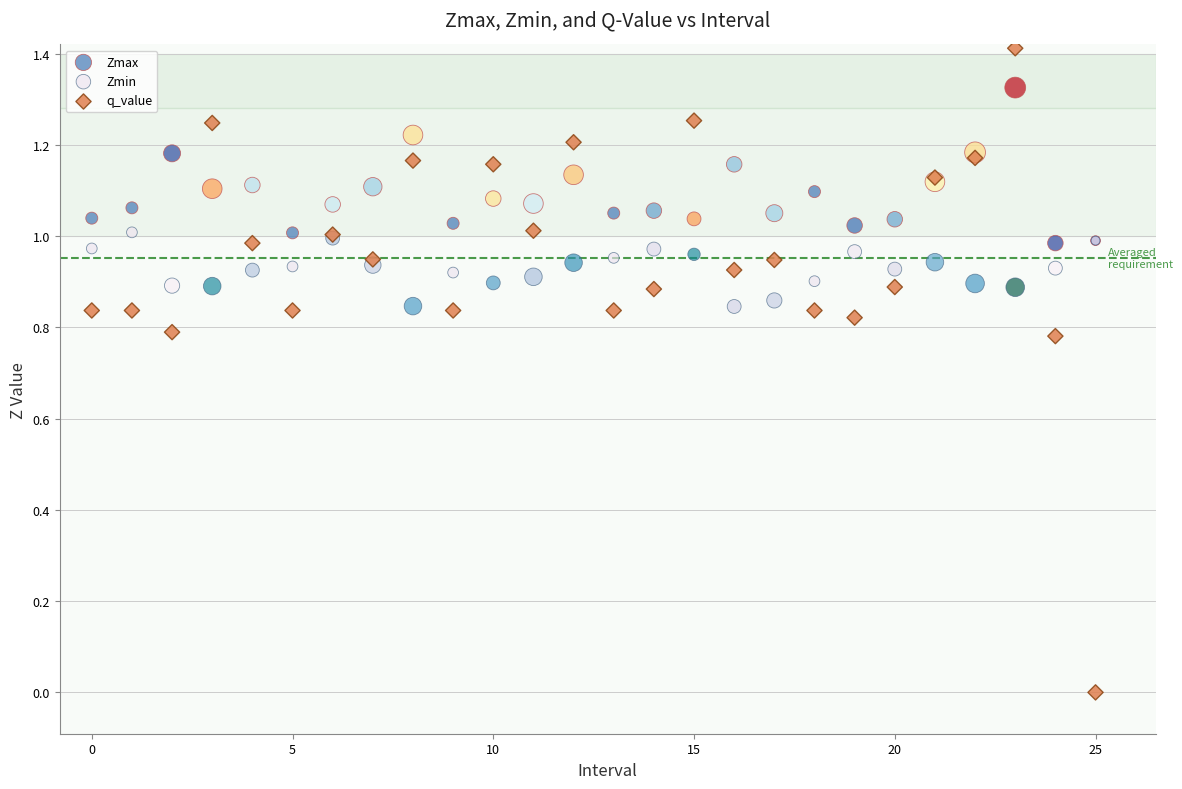

Which series has the widest spread of Y values?

q_value